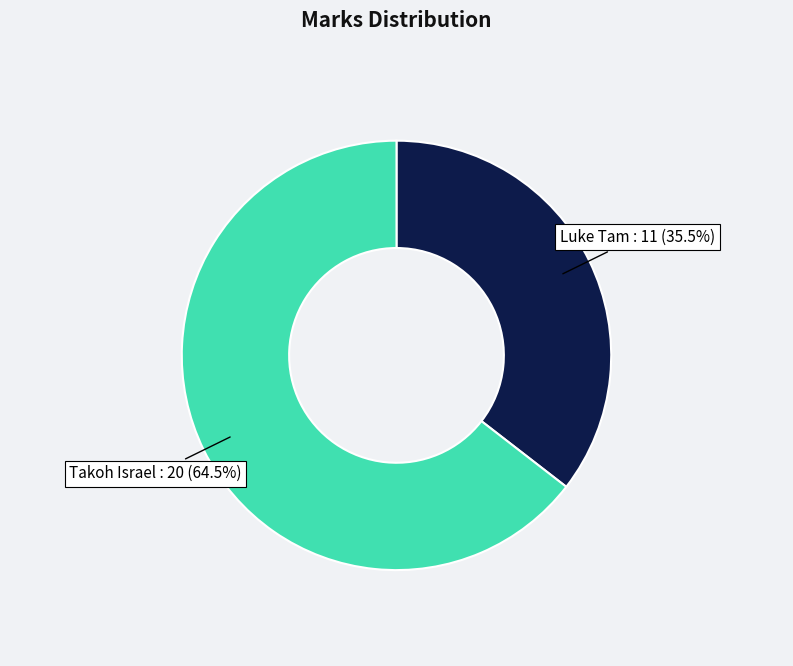

Does any single category account for the majority?

Yes